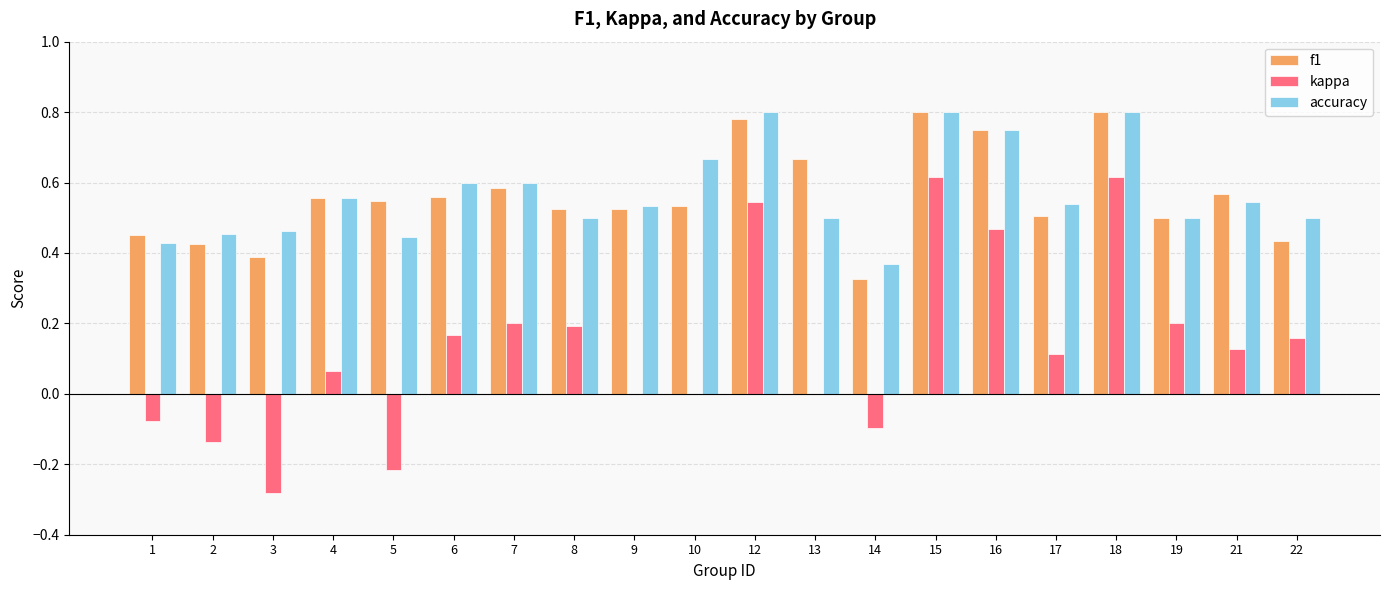

Between 10 and 16, which series saw the biggest shift?

kappa